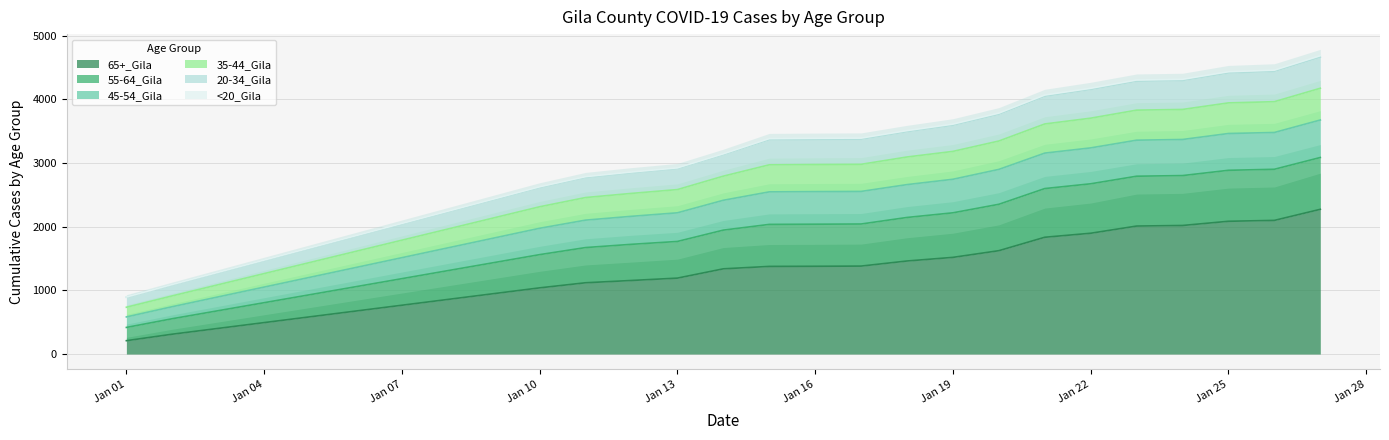

Where does the 65+_Gila series first go above 1462?

Jan 19